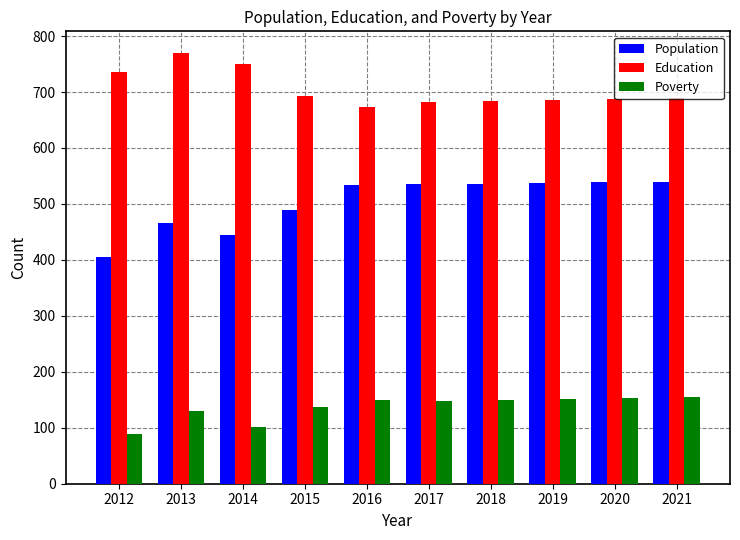

Rank the series by their average value, from highest to lowest.

Education, Population, Poverty